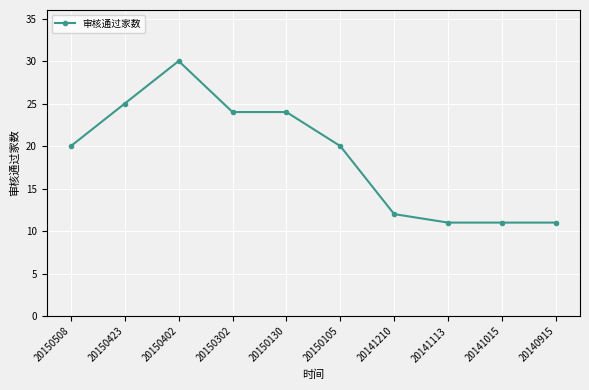

Read the value at 20150302.

24